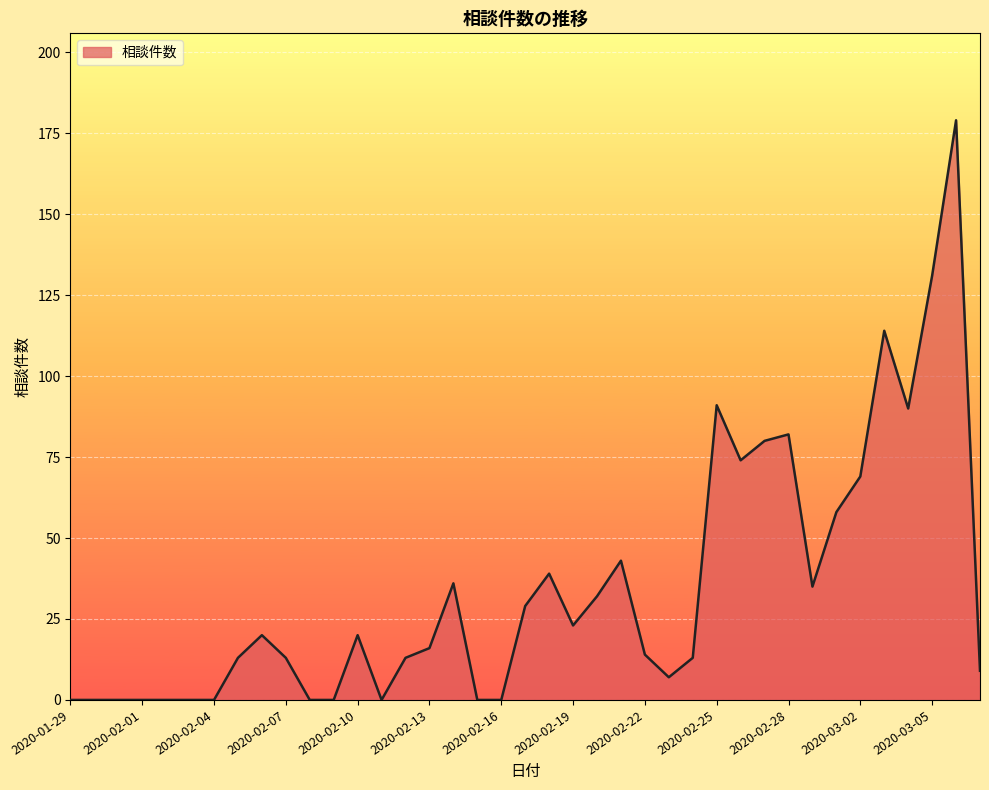

What is the difference between the maximum and minimum values?

179